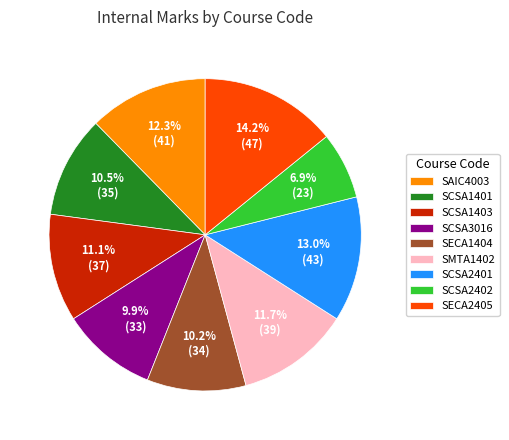

Between SMTA1402 and SECA1404, which is larger?

SMTA1402